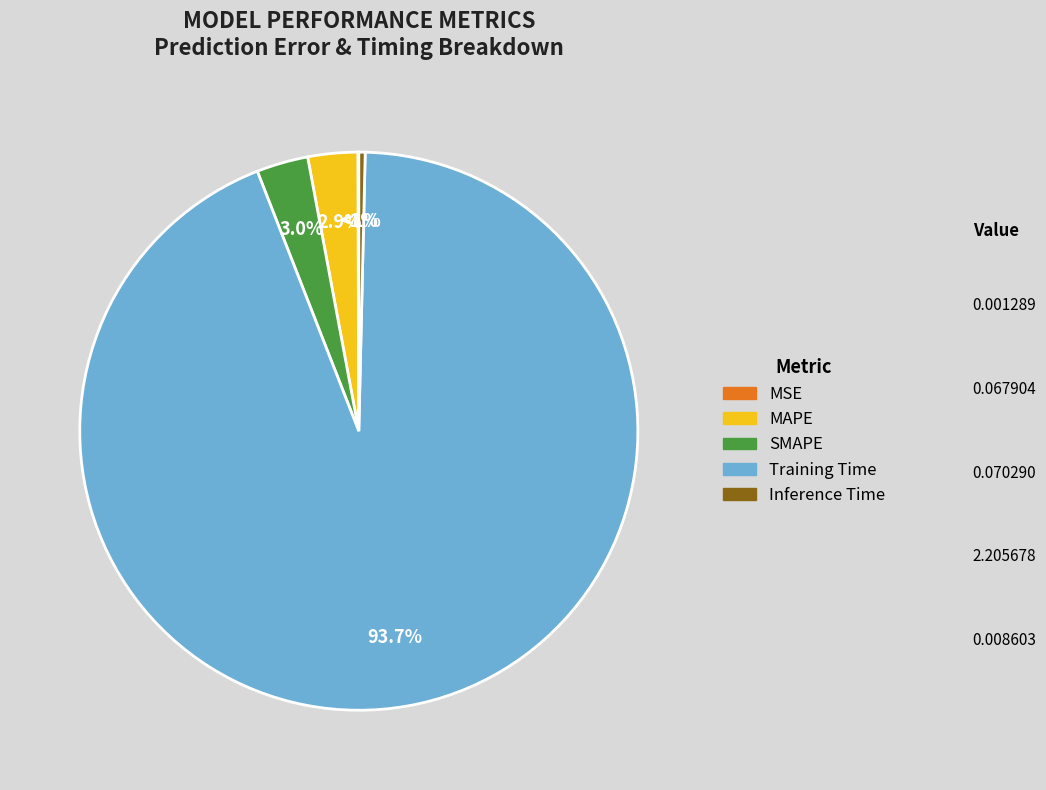

Which category has the biggest portion of the pie?

Training Time